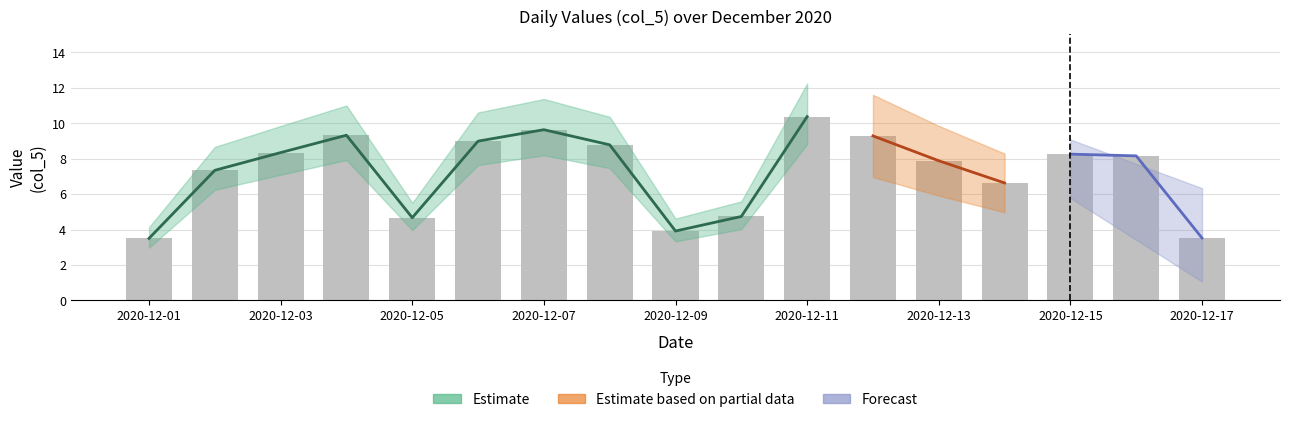

At 2020-12-12, list the series in order from largest to smallest.

Estimate, Estimate based on partial data, Forecast